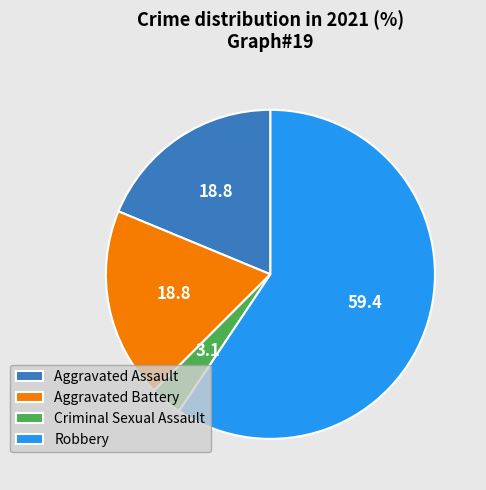

Which has a higher value, Robbery or Criminal Sexual Assault?

Robbery